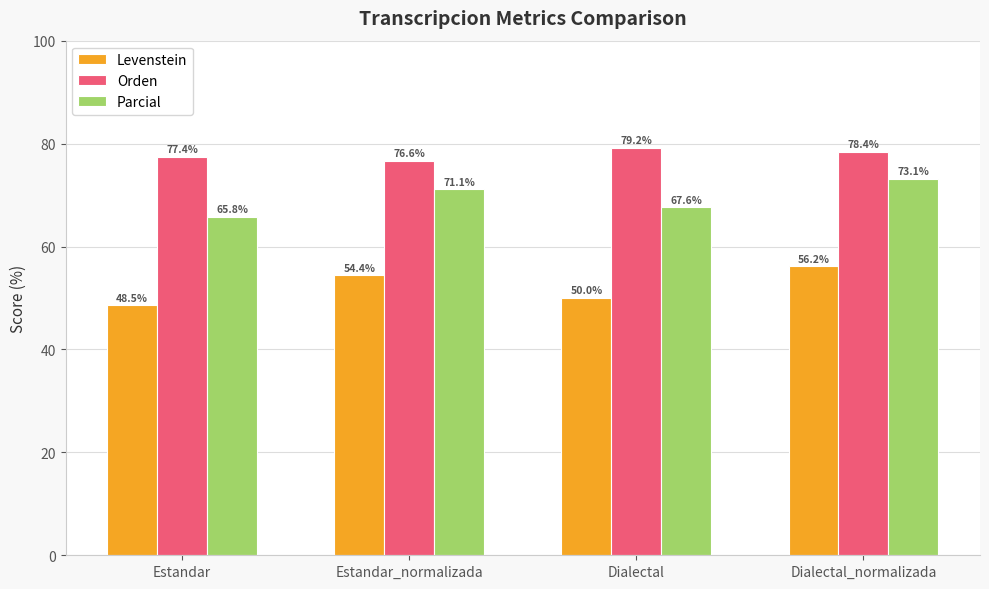

Is the value of Levenstein at Estandar greater than the value of Orden at Dialectal?

No